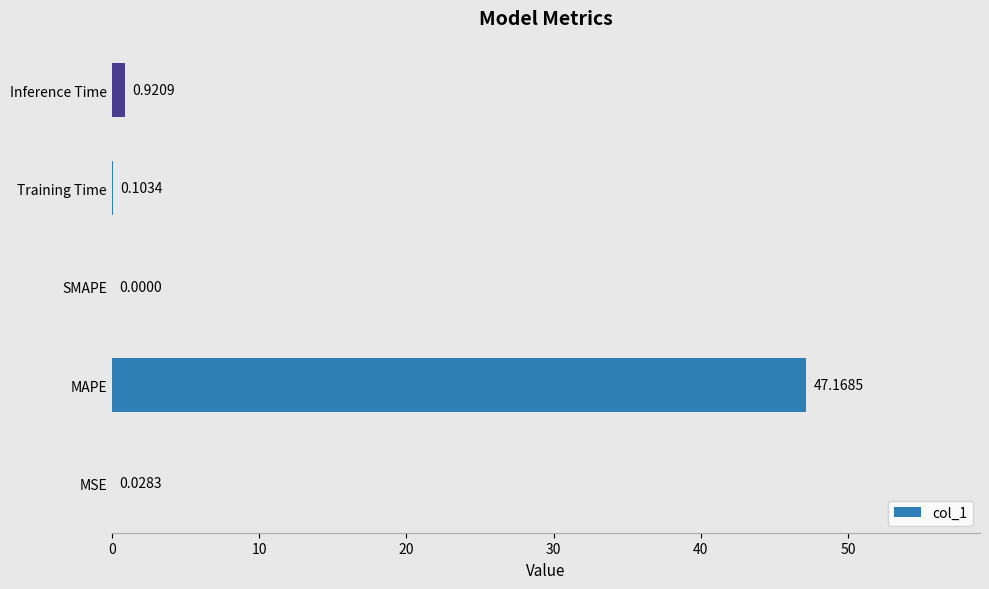

Where is the data nearest to the value 23?

Inference Time